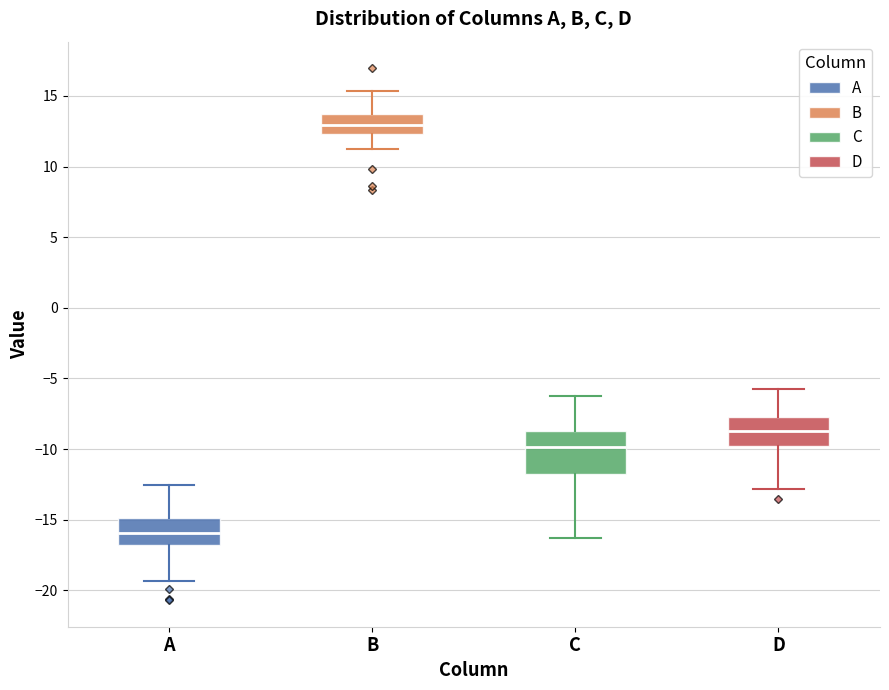

Comparing the boxes themselves (not the whiskers), which one is the tallest?

C